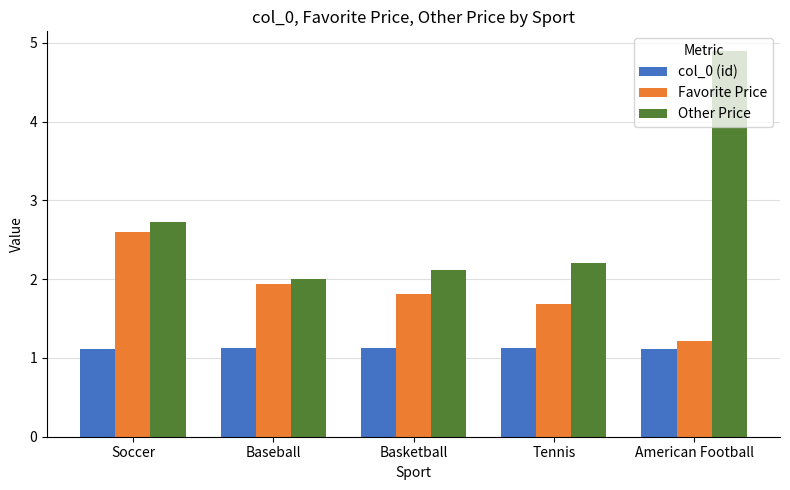

Rank the series by their maximum value, from lowest to highest.

col_0 (id), Favorite Price, Other Price